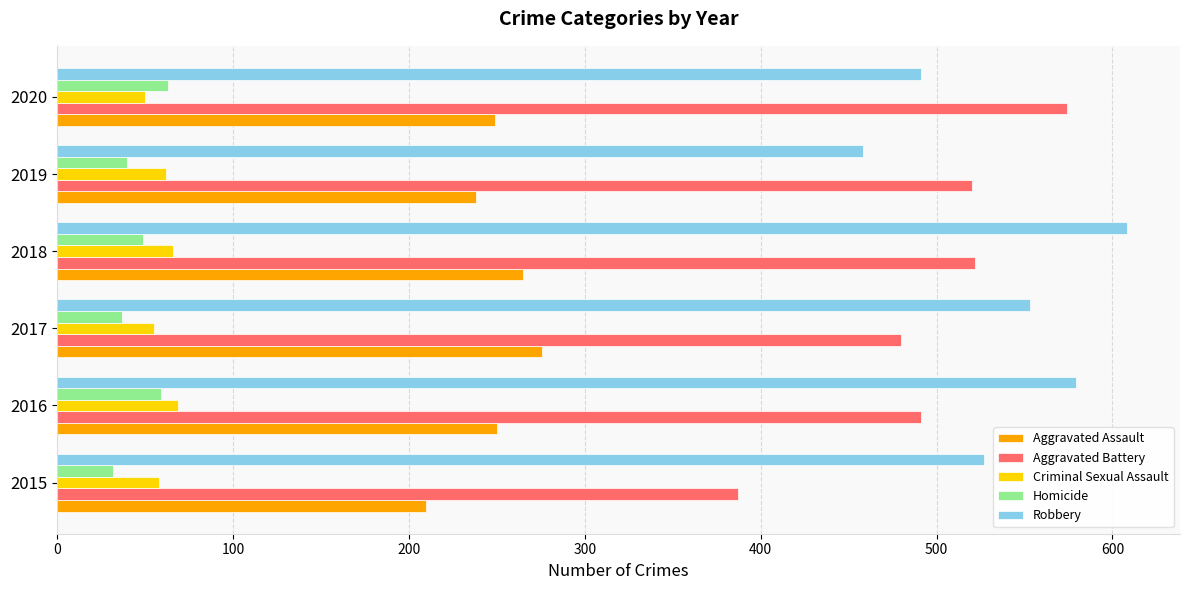

What are all the series names shown in the legend?

Aggravated Assault, Aggravated Battery, Criminal Sexual Assault, Homicide, Robbery